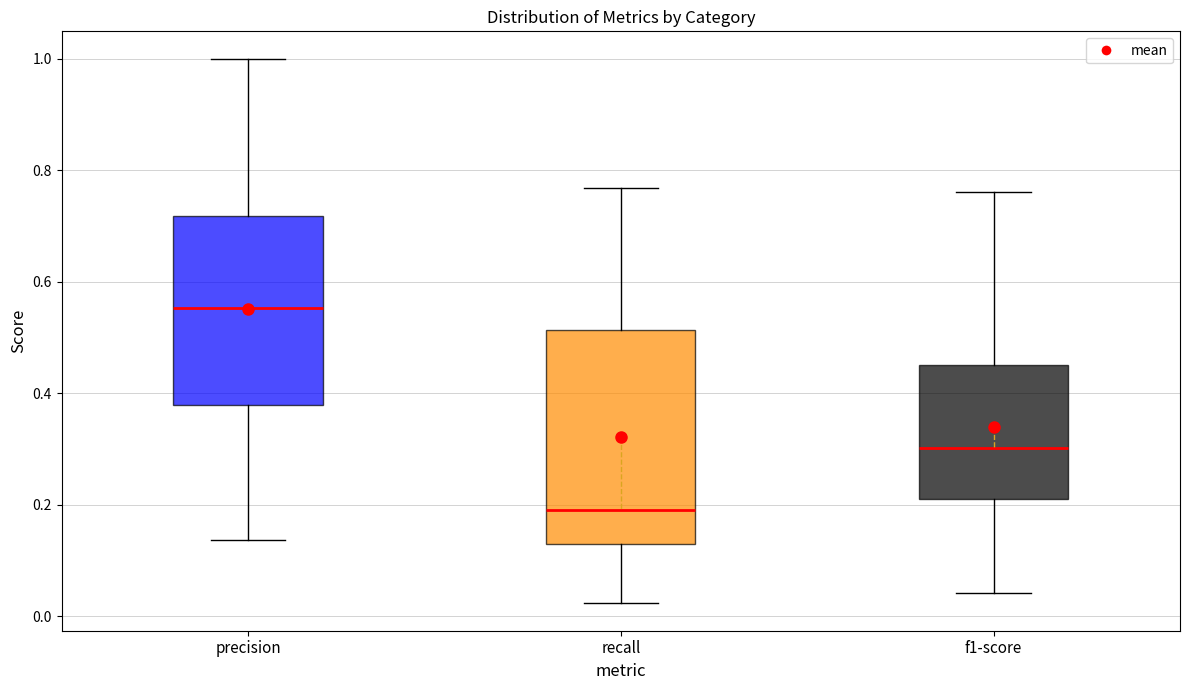

Where does the lower whisker of the box for recall end on the y-axis? The values are not printed on the chart, so give them approximately, as read against the axis.

0.02